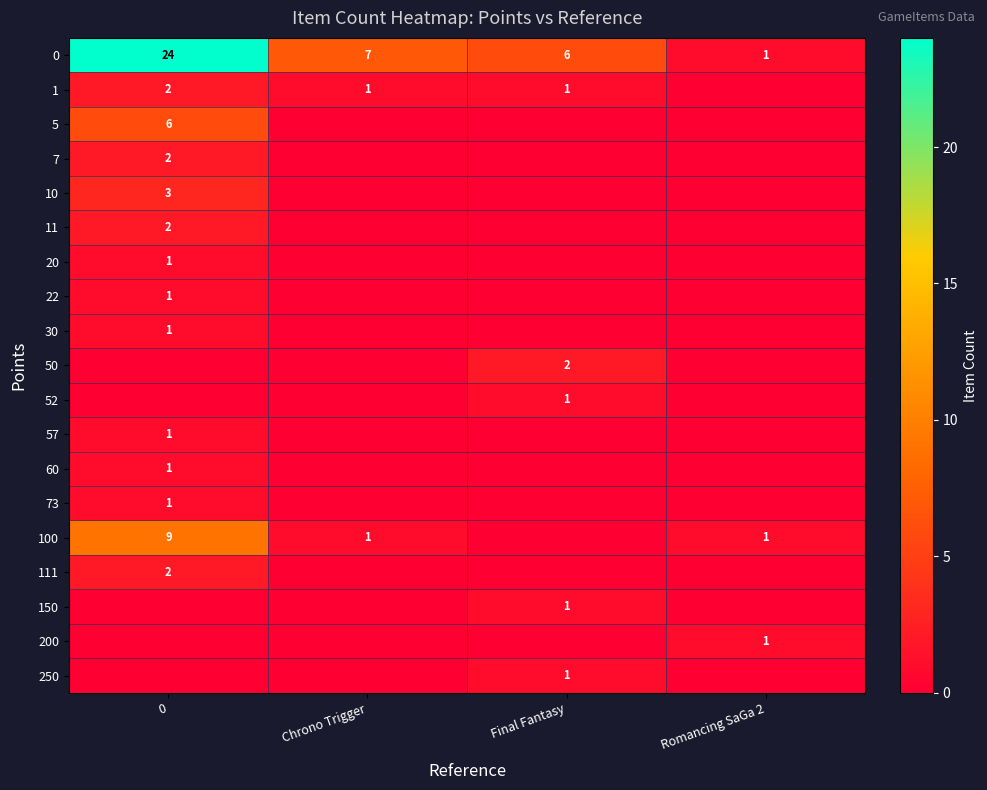

The value of 57 at 0 is 1. True or false?

True